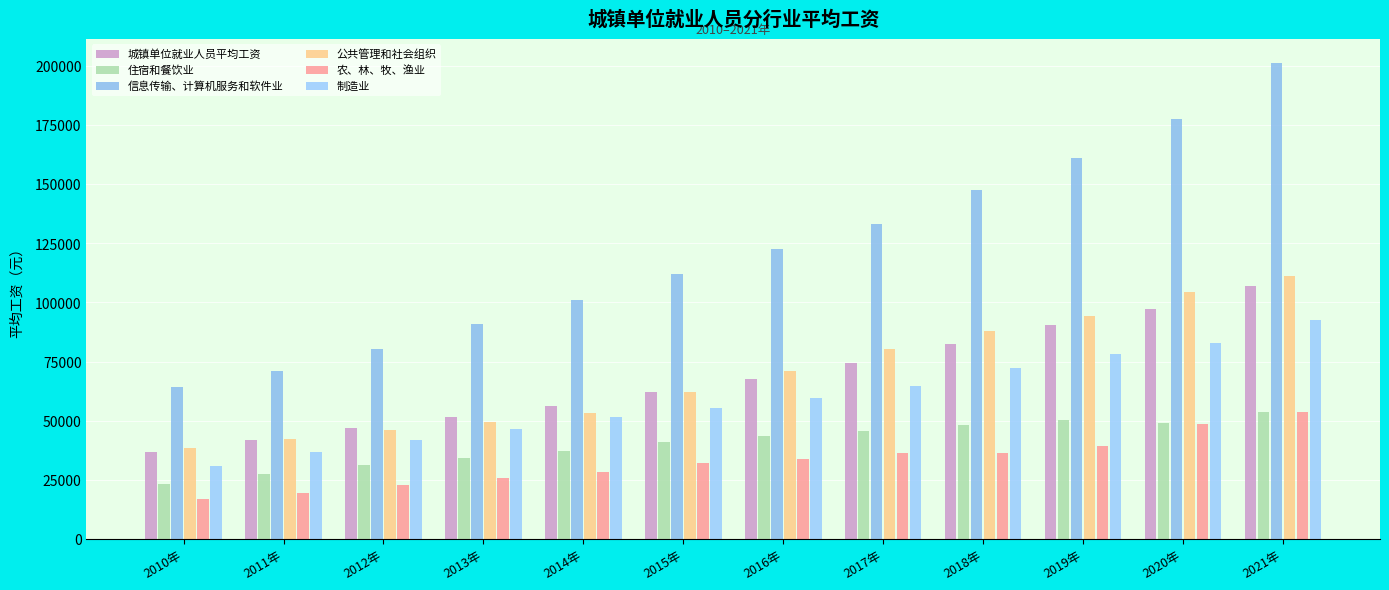

What is the smallest value displayed?

16717